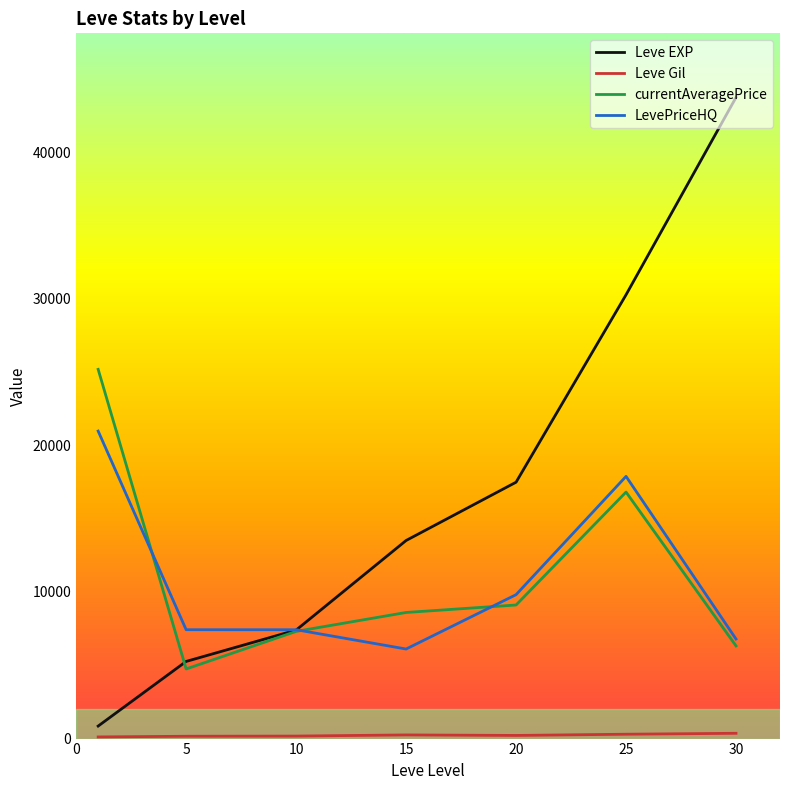

Which series has the largest total across all categories?

Leve EXP